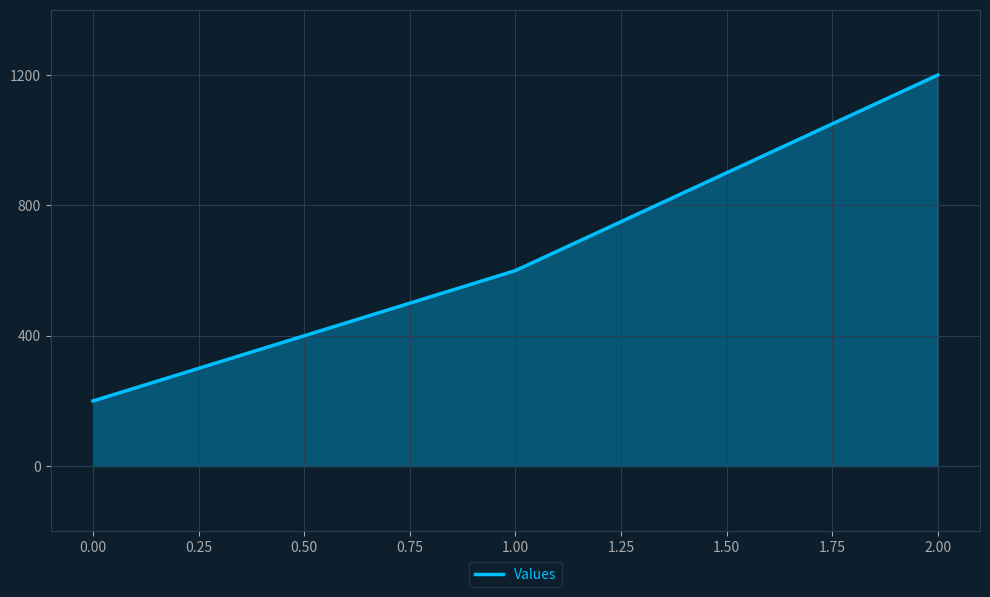

What is the approximate value at 1.00, to the nearest 50?

600